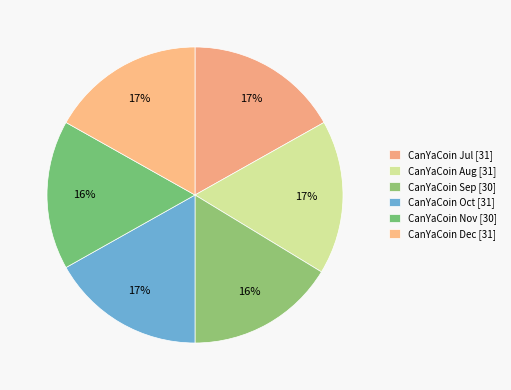

Is there a majority slice in this chart?

No